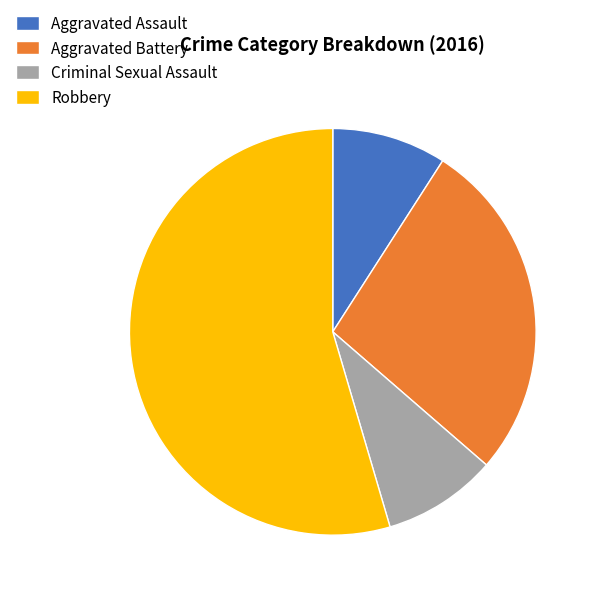

The Criminal Sexual Assault slice represents 9% of the pie. True or false?

True